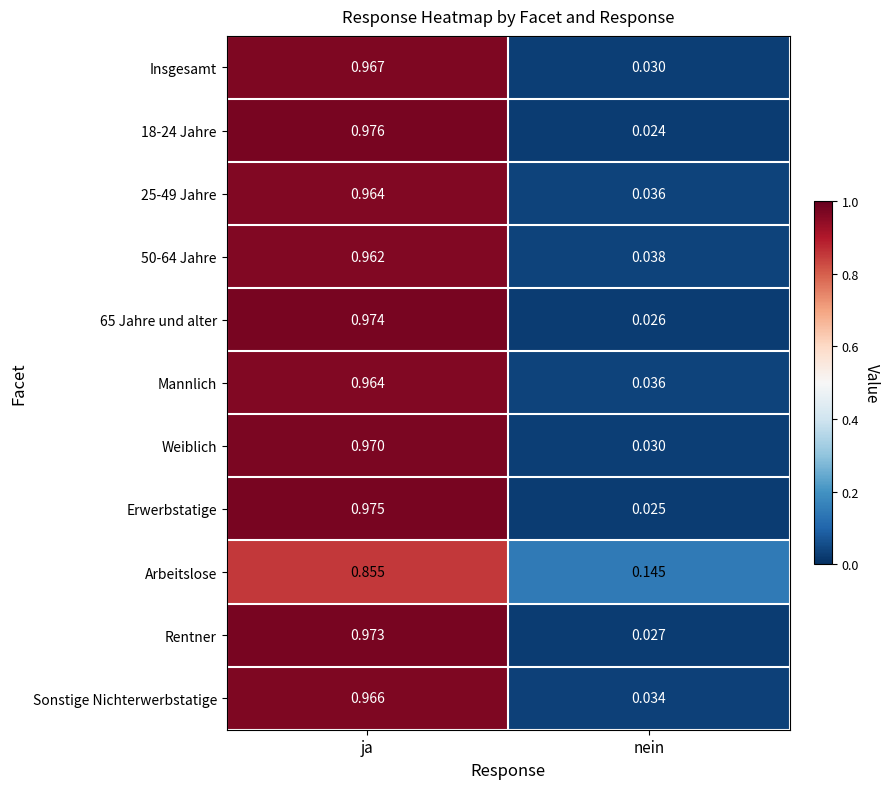

Rank the categories by Erwerbstatige value from highest to lowest.

ja, nein